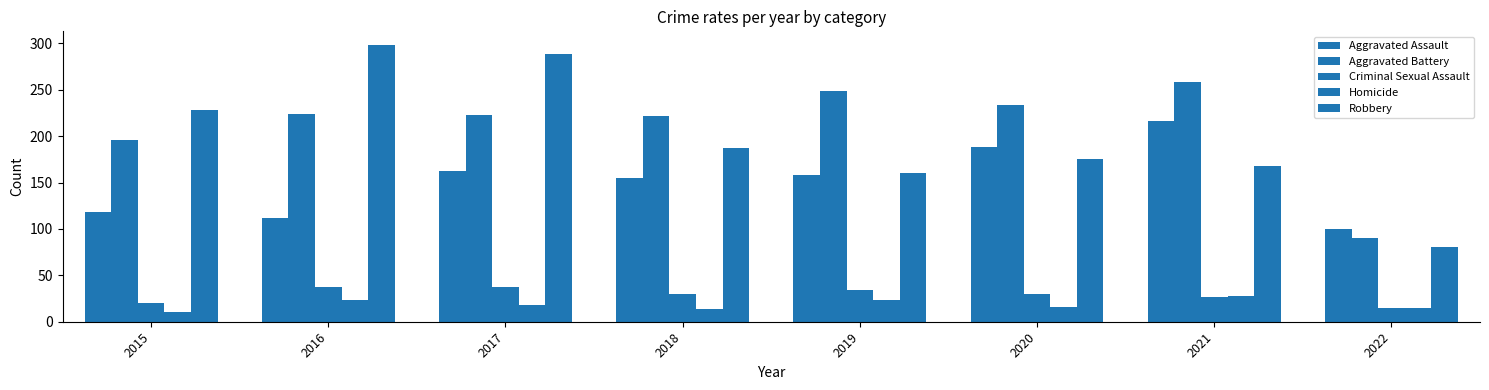

Reading left to right, transcribe all the data shown in this chart.

Aggravated Assault: 118	112	162	155	158	188	216	100
Aggravated Battery: 196	224	223	222	249	233	258	90
Criminal Sexual Assault: 20	37	37	30	34	30	27	15
Homicide: 11	23	18	14	23	16	28	15
Robbery: 228	298	289	187	160	175	168	81